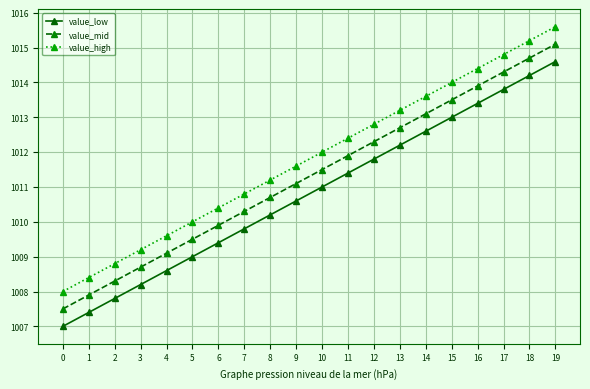

What value does the value_mid series have at 6?

1009.9